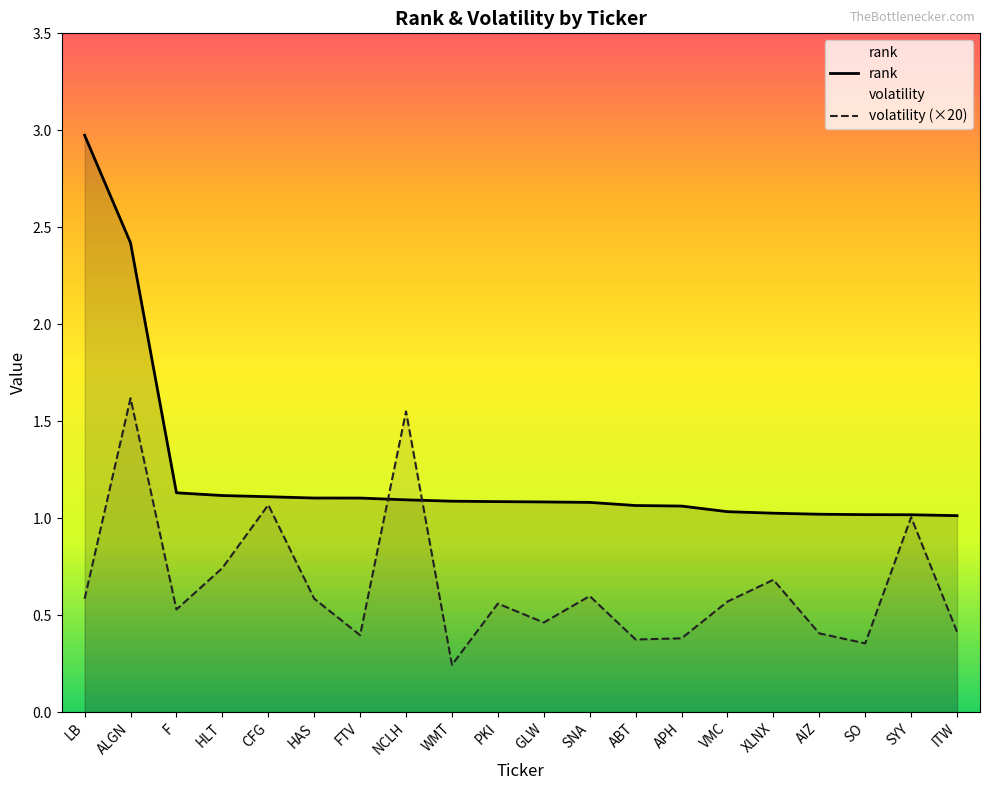

What position from the right is GLW?

10